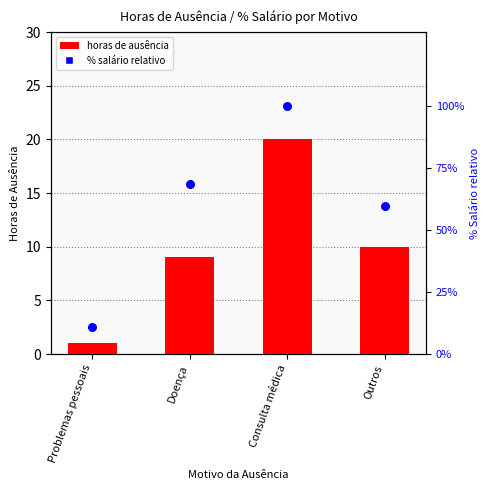

What is the total value across all series at Outros?

69.6